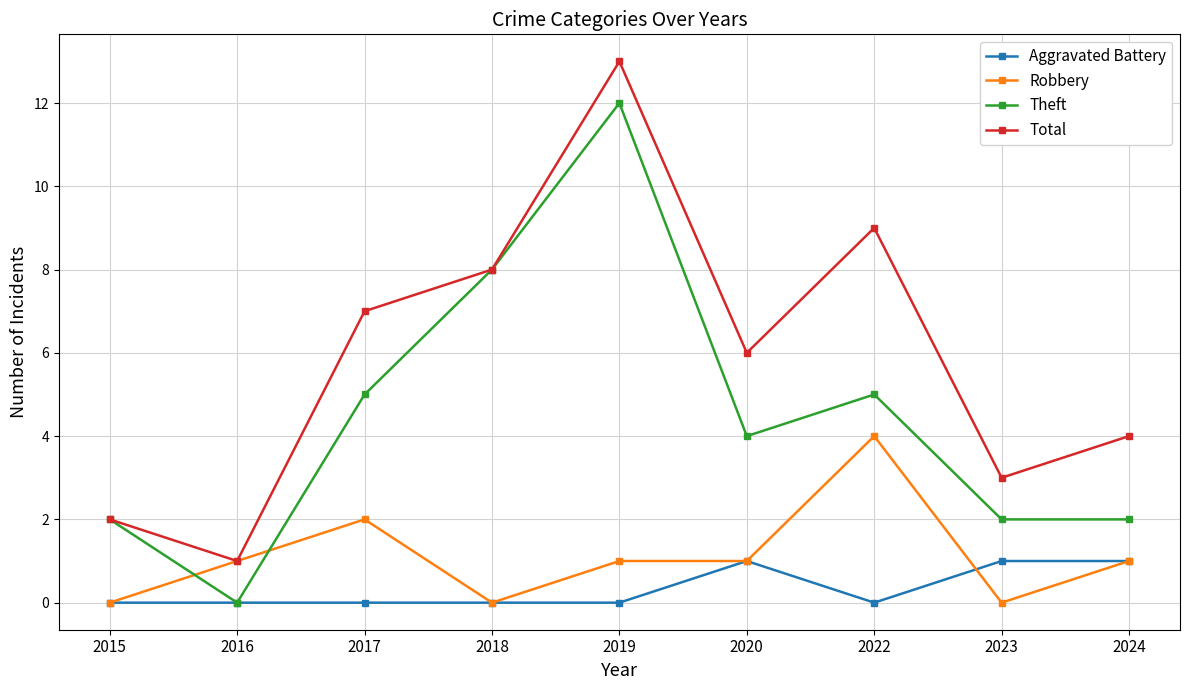

Reading left to right, transcribe all the data shown in this chart.

Aggravated Battery: 0	0	0	0	0	1	0	1	1
Robbery: 0	1	2	0	1	1	4	0	1
Theft: 2	0	5	8	12	4	5	2	2
Total: 2	1	7	8	13	6	9	3	4